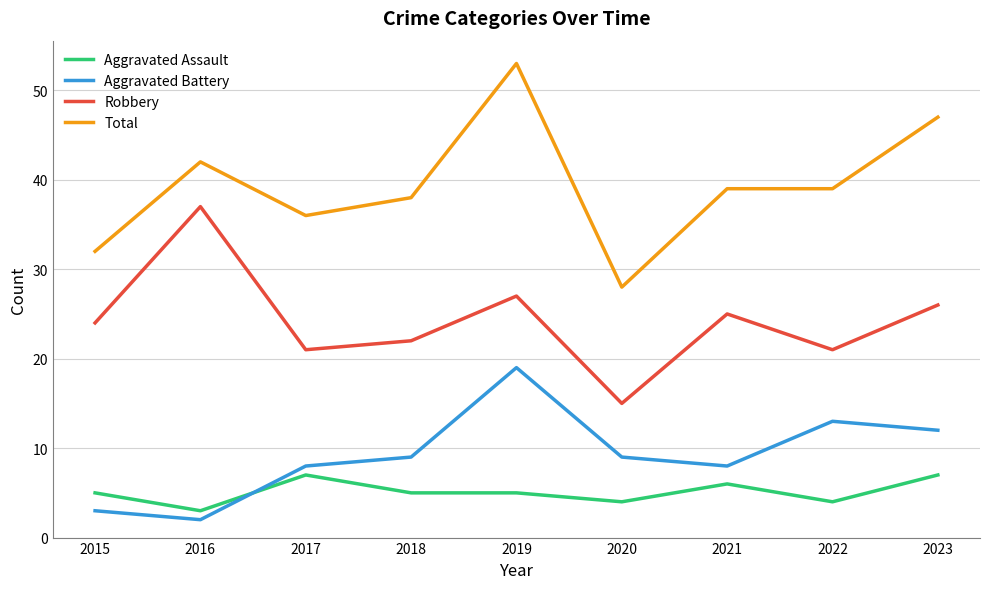

Which series has the widest spread of values?

Total